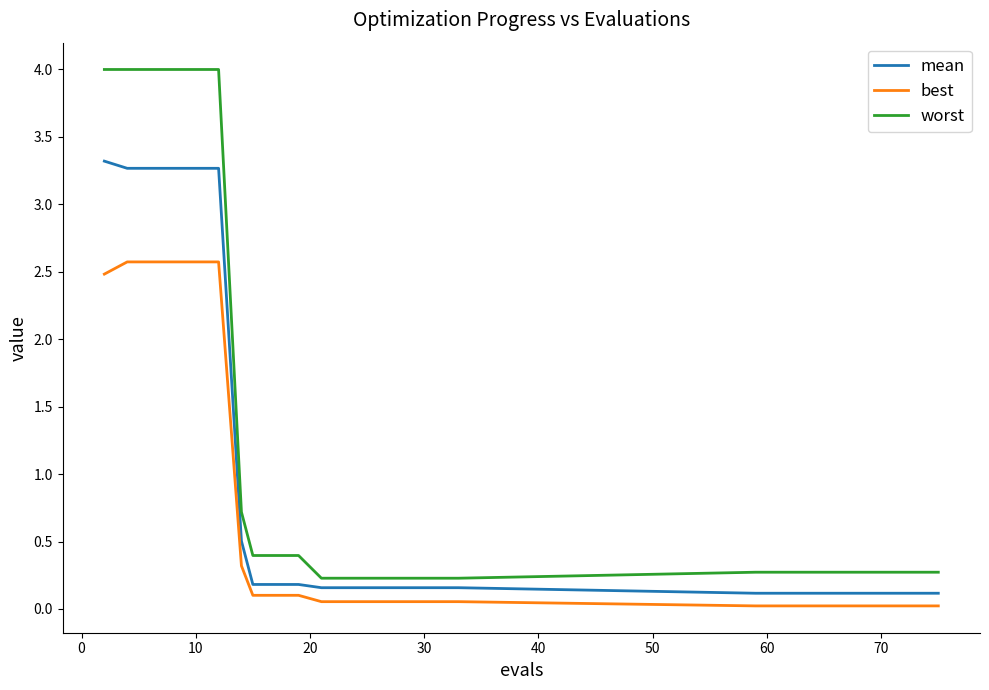

What is the maximum value shown in the chart?

4.0